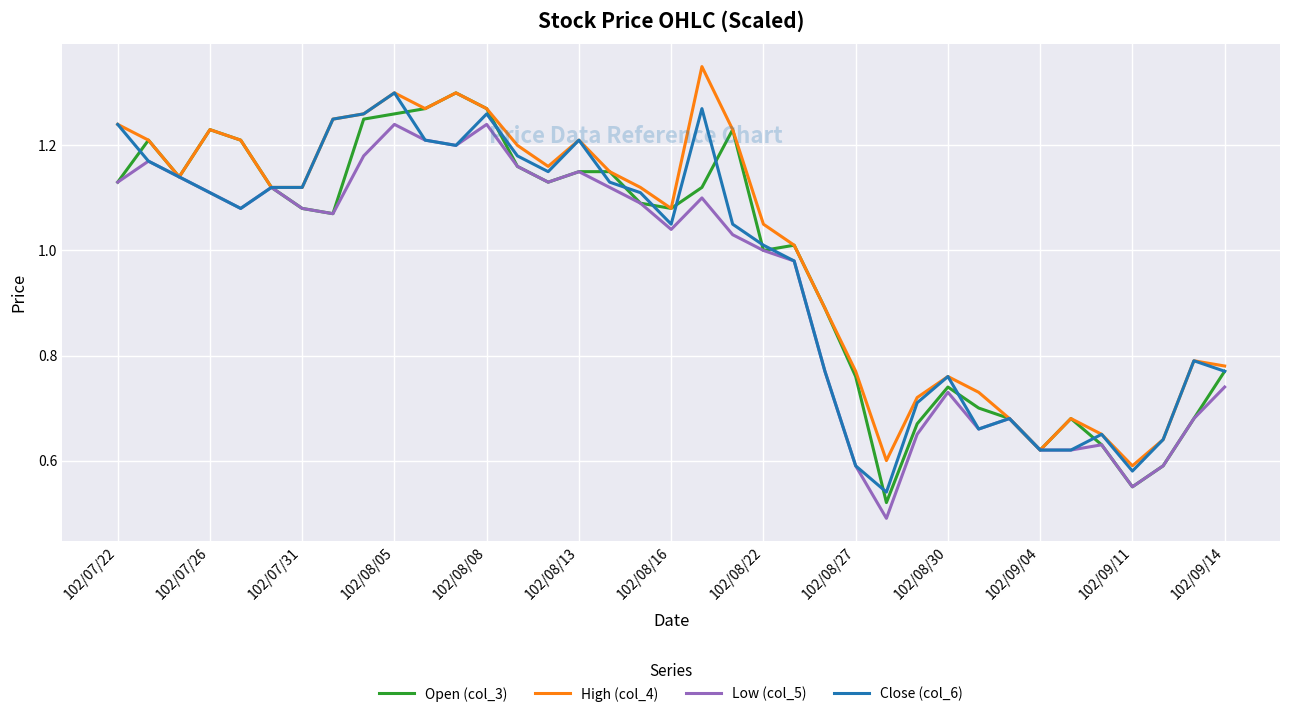

How many lines are shown in the chart?

4